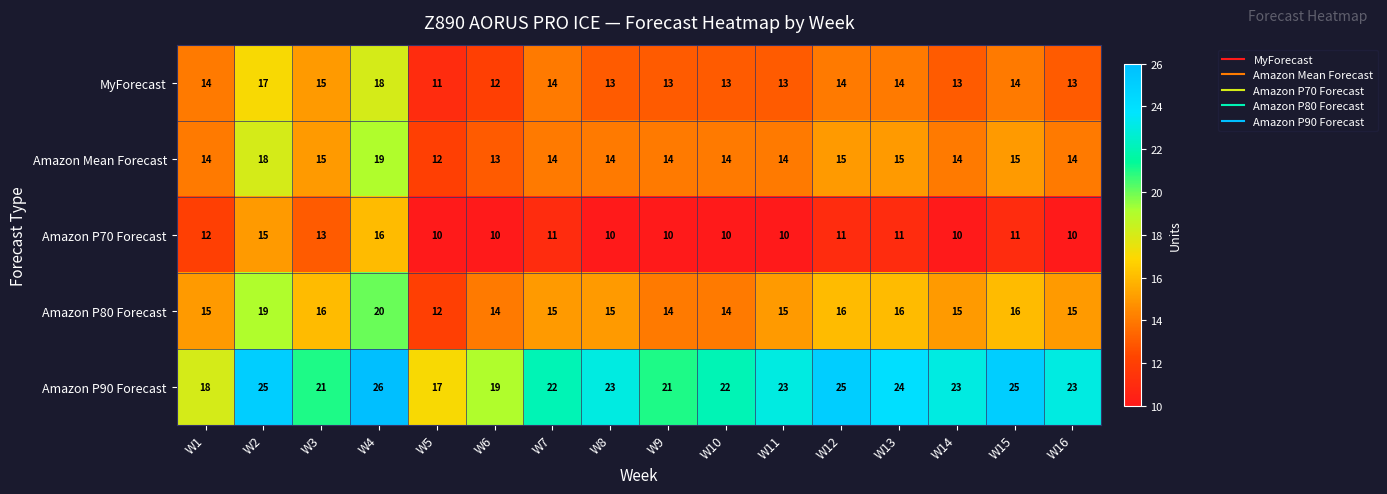

True or false: MyForecast has a value of 14 at W7.

True